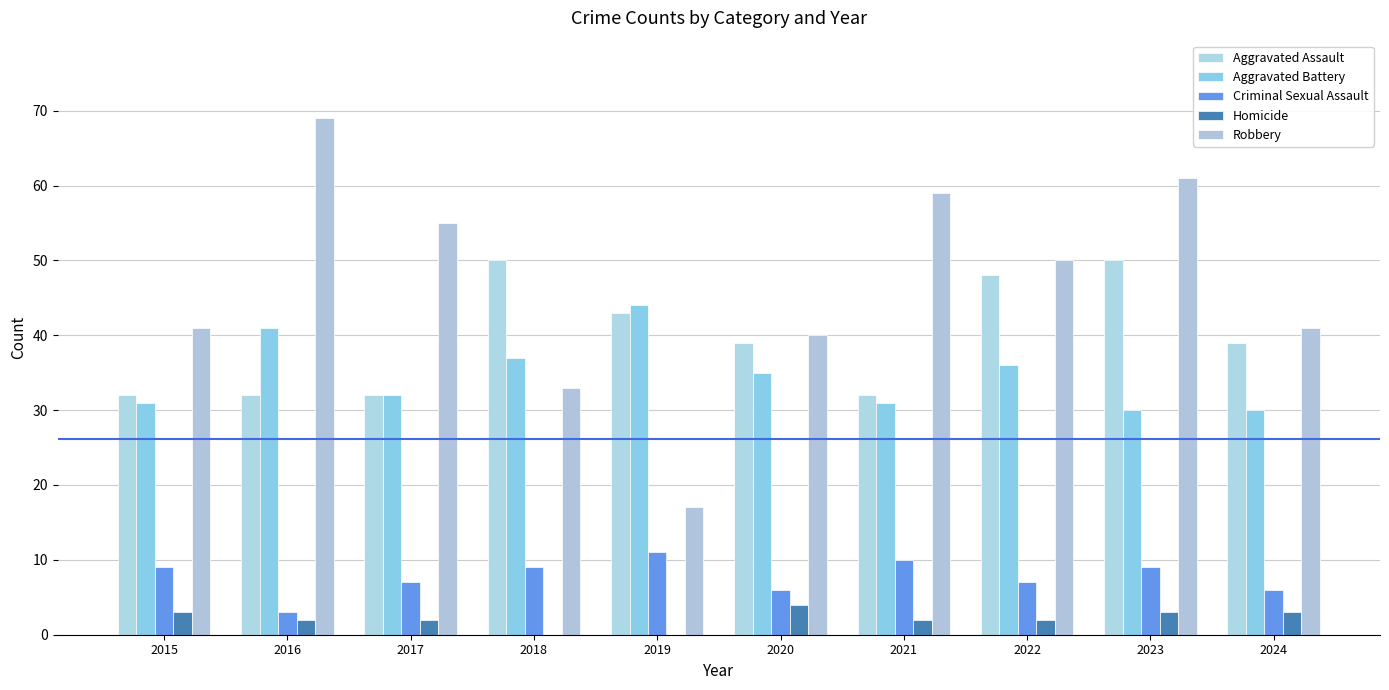

How many groups of bars are there?

10